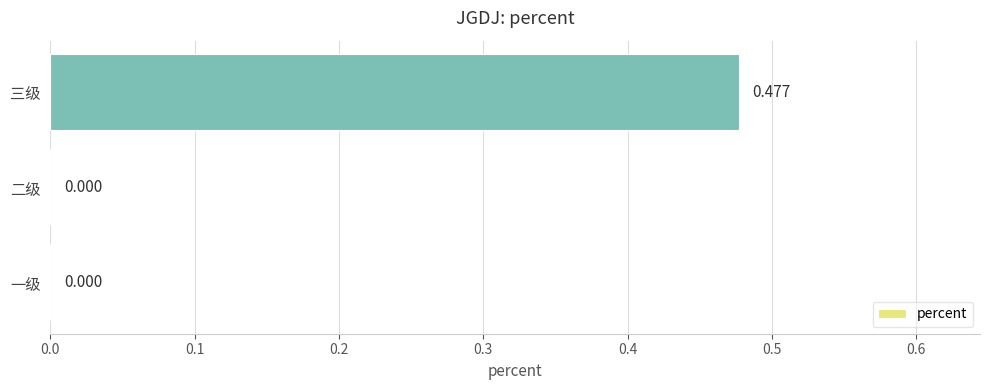

Which category has the highest value across all series?

三级